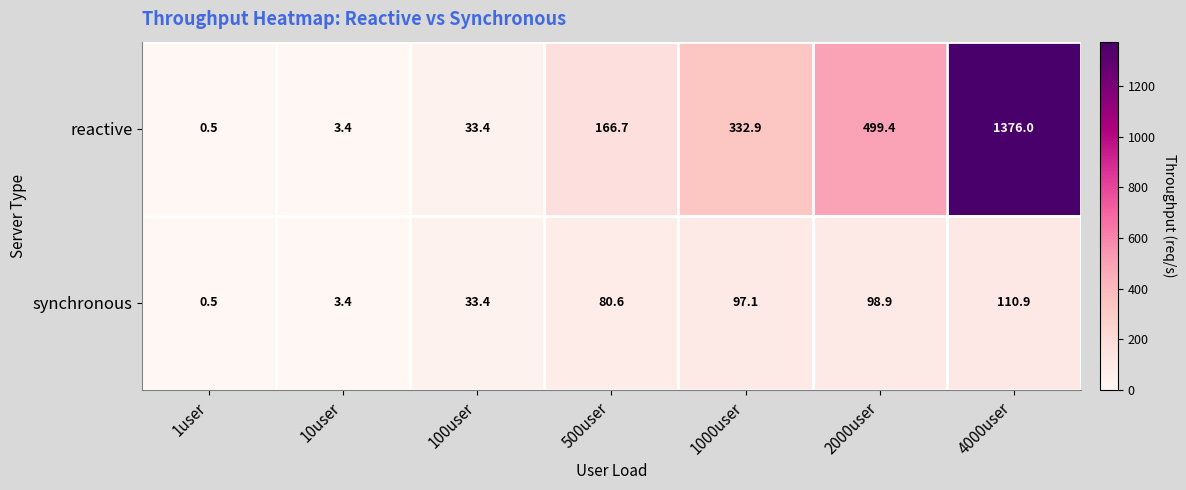

What is the sum of the synchronous values at 500user and 2000user?

179.5